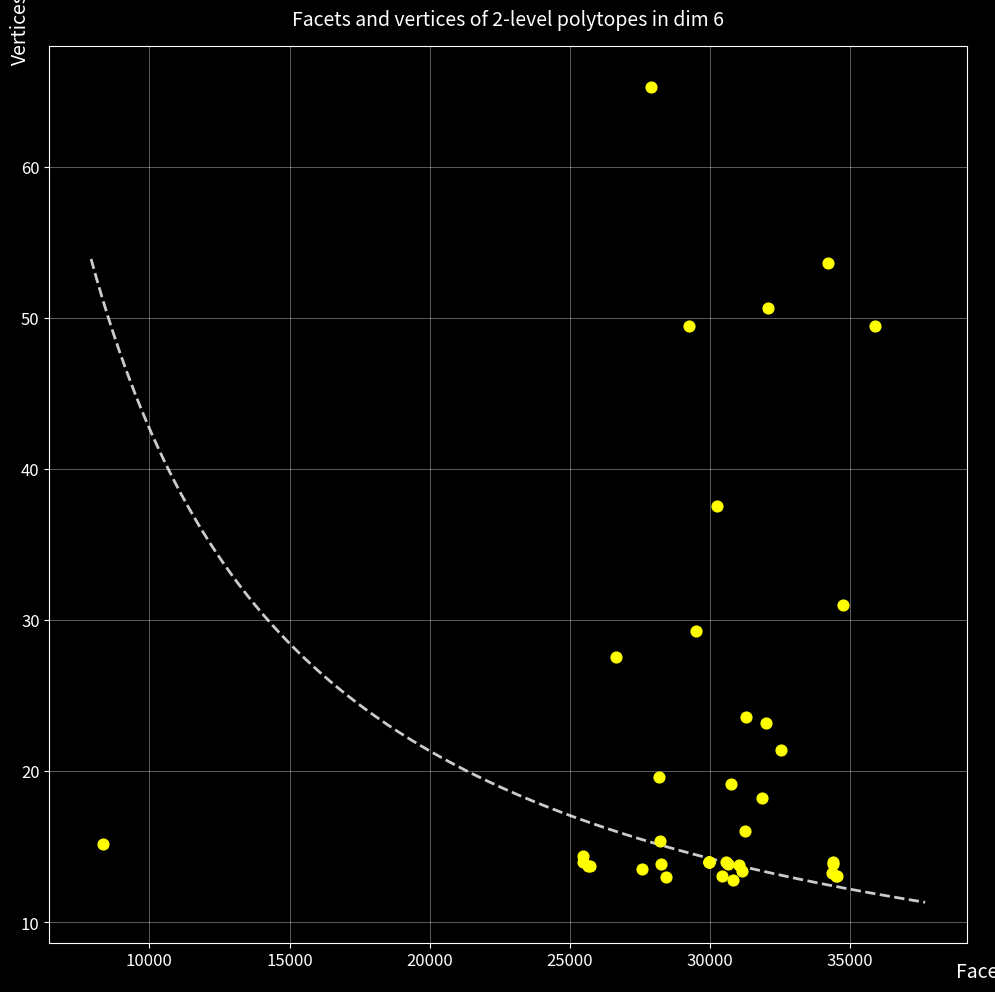

What Y value in the scatter plot is closest to 39?

37.6